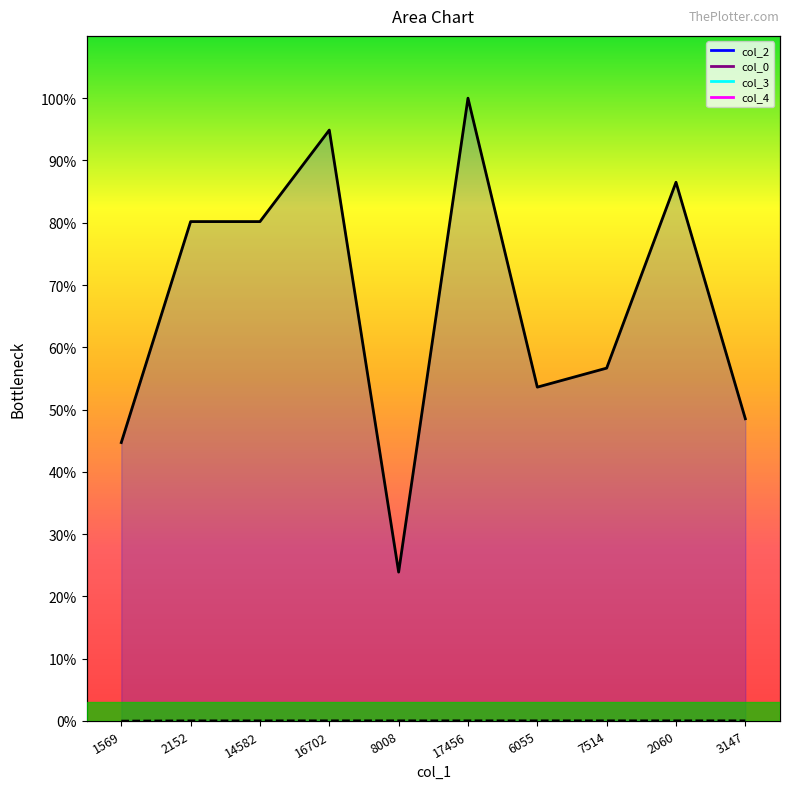

At which label does col_2 first exceed 80?

2152